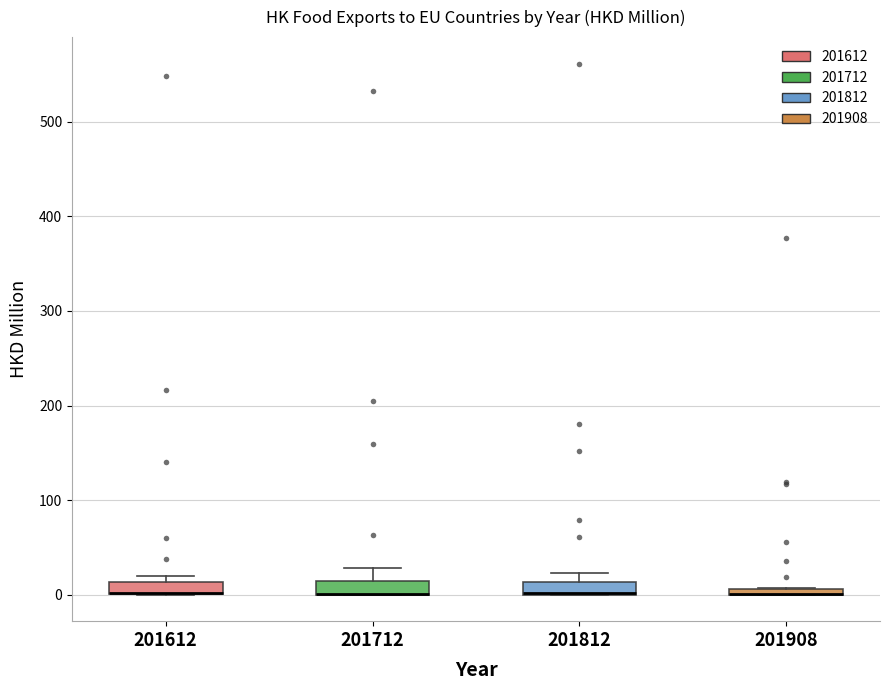

Where is the upper edge of the box at x = 201812 on the y-axis? The values are not printed on the chart, so give them approximately, as read against the axis.

10